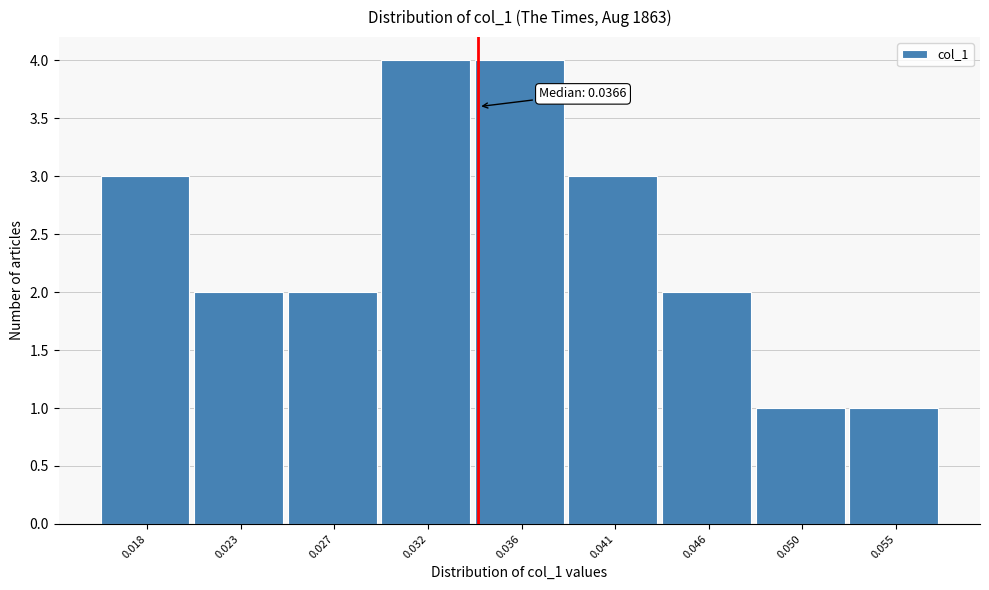

Reading left to right, list all the values displayed in this chart.

3	2	2	4	4	3	2	1	1